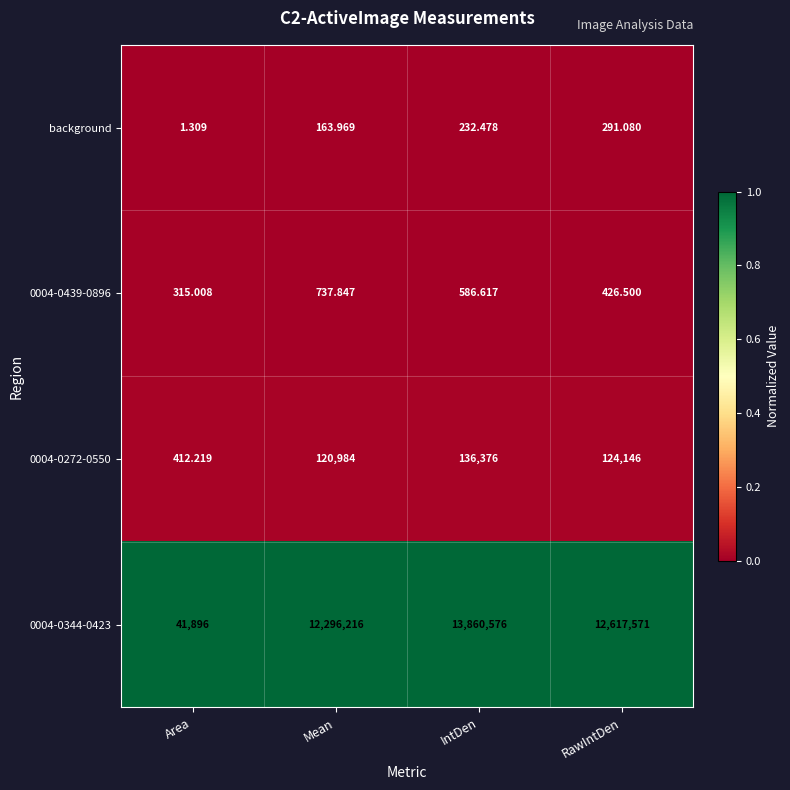

How many distinct data groups are displayed?

4